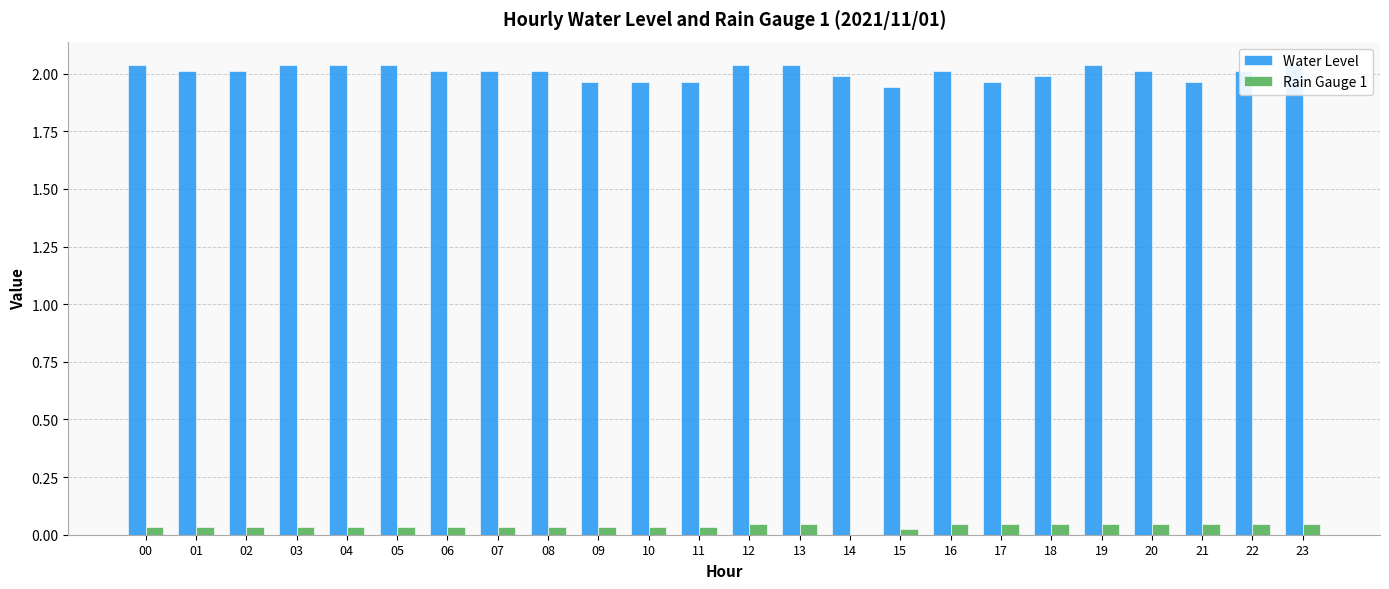

Are the bars horizontal?

No